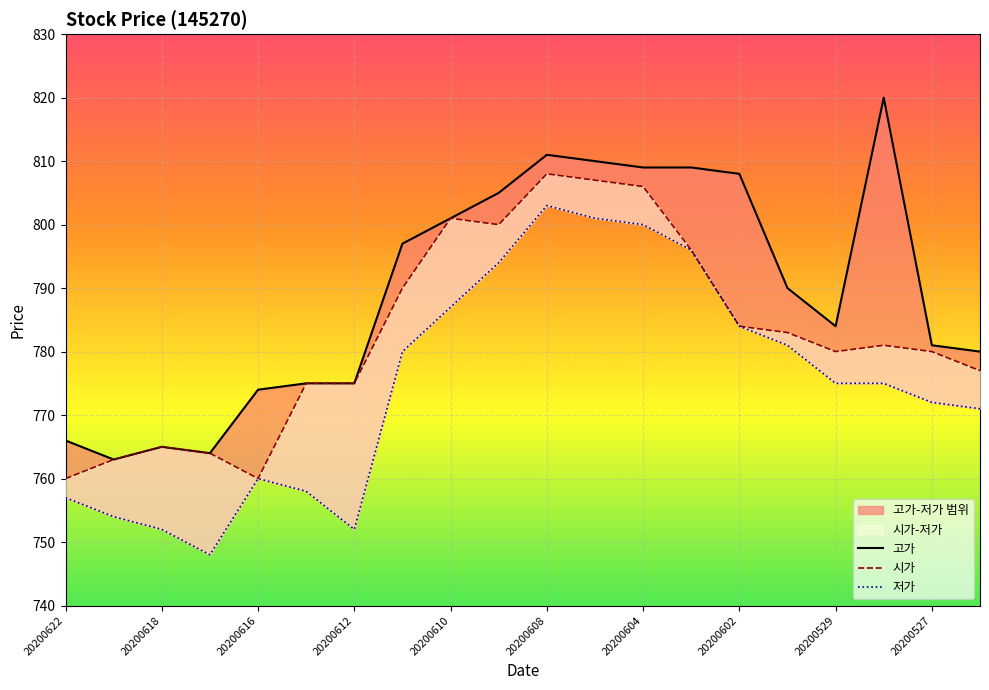

Which series has the largest total across all categories?

고가